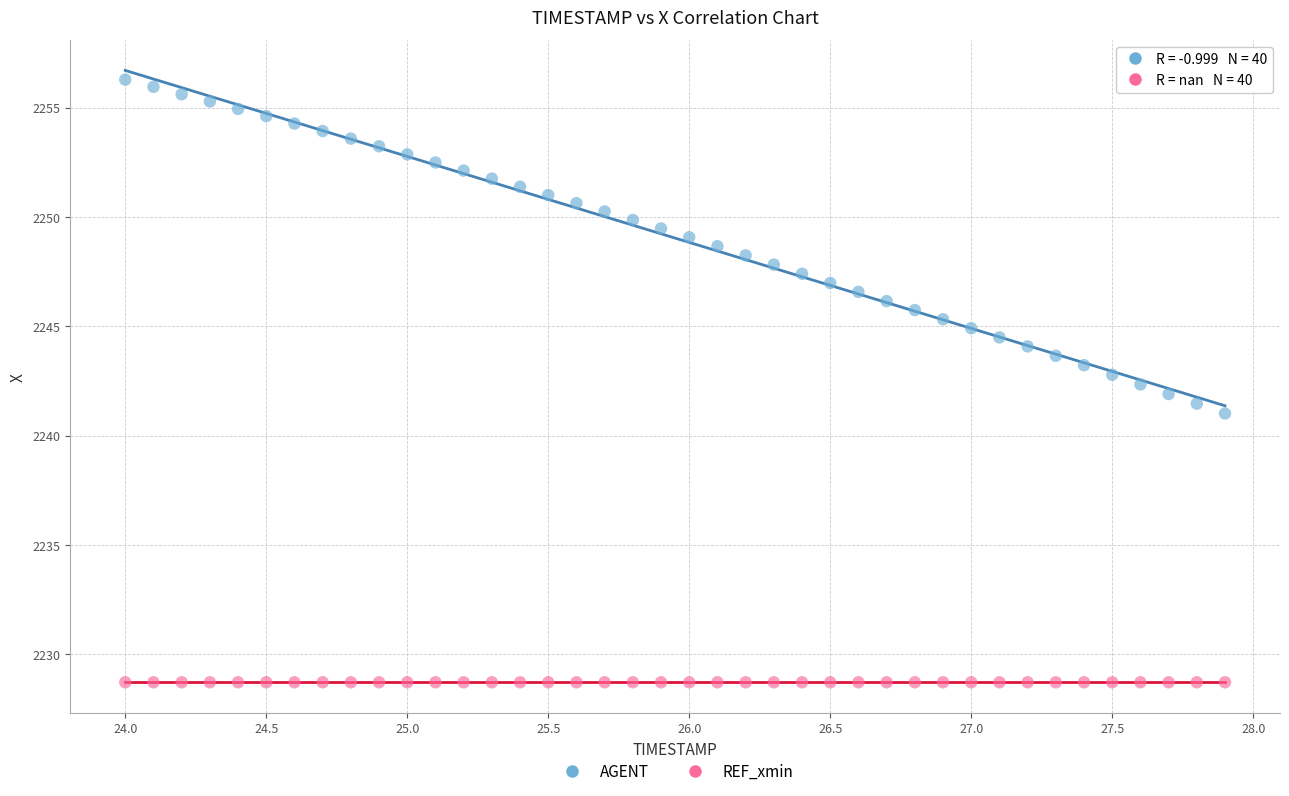

Which series reaches the minimum Y coordinate?

REF_xmin